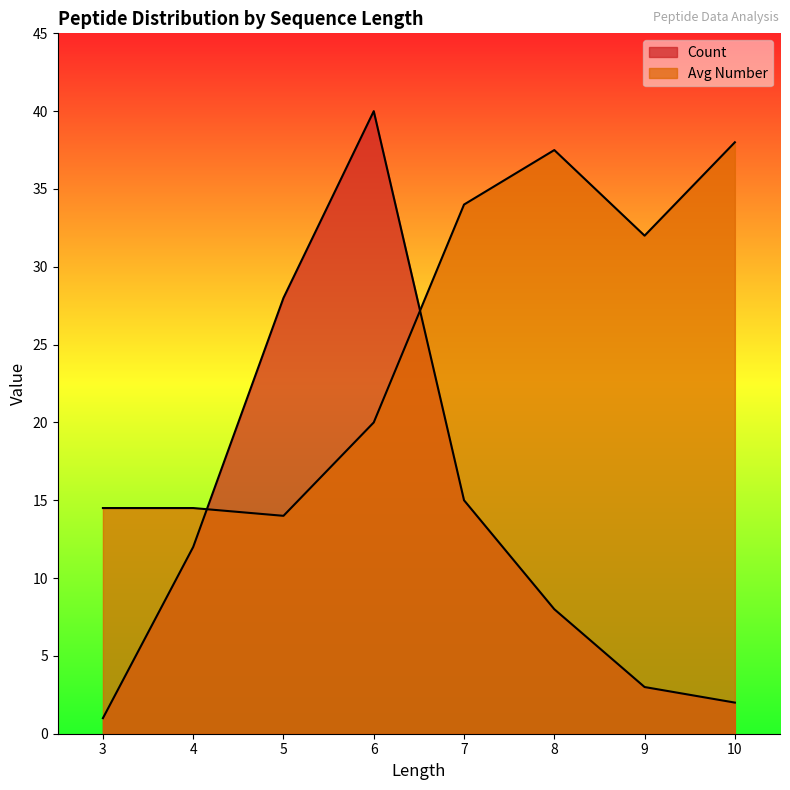

Reading right to left, list all the values displayed in this chart.

Count: 10=2.0	9=3.0	8=8.0	7=15.0	6=40.0	5=28.0	4=12.0	3=1.0
Avg Number: 10=38.0	9=32.0	8=37.5	7=34.0	6=20.0	5=14.0	4=14.5	3=14.5